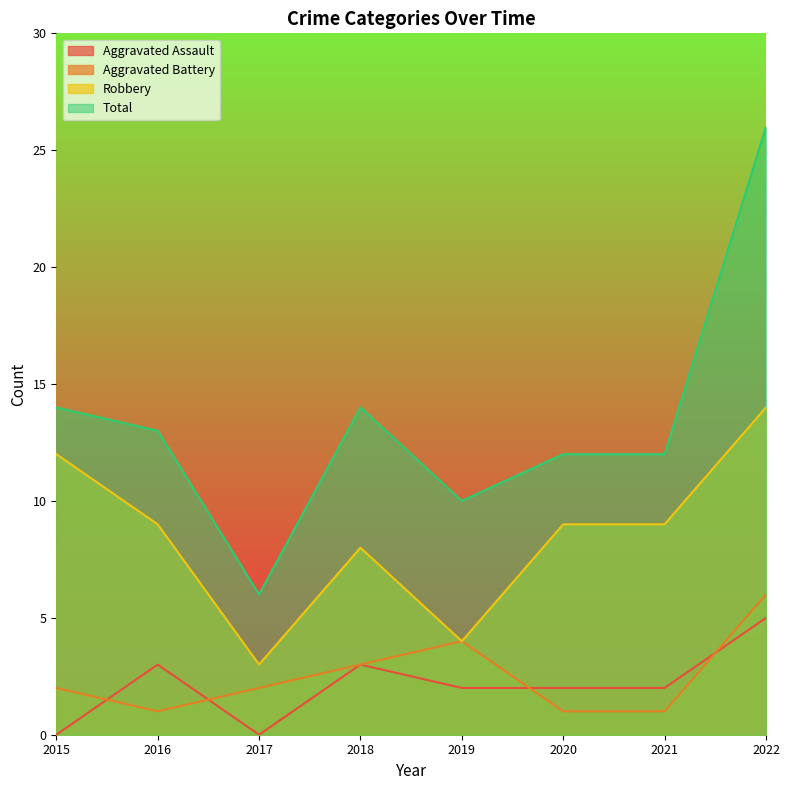

True or false: Total has more than 2 interior local peaks.

False